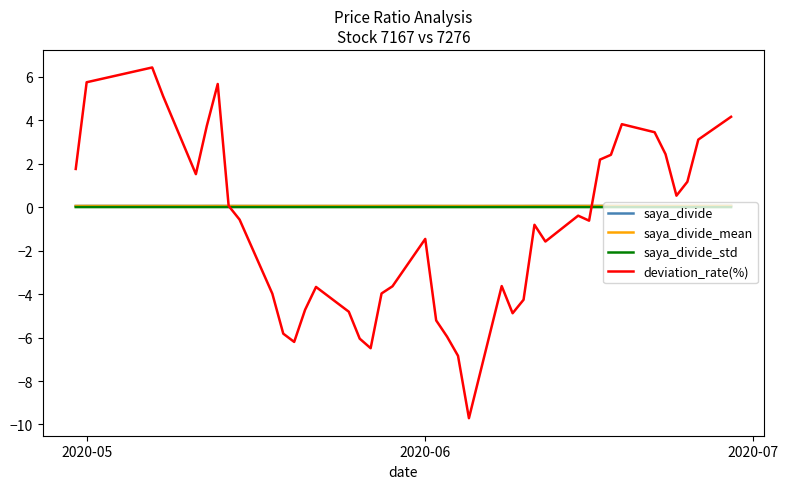

True or false: saya_divide and saya_divide_std intersect in this chart.

False